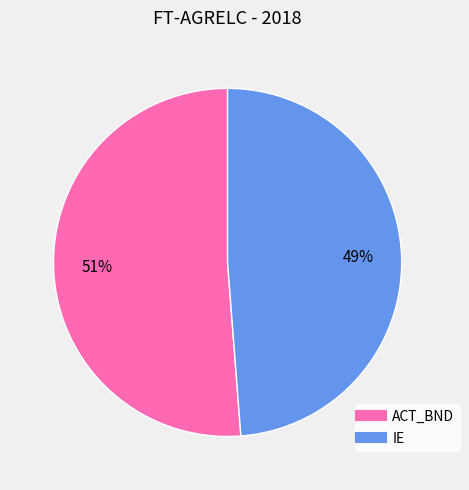

True or false: ACT_BND accounts for 51% of the total.

True